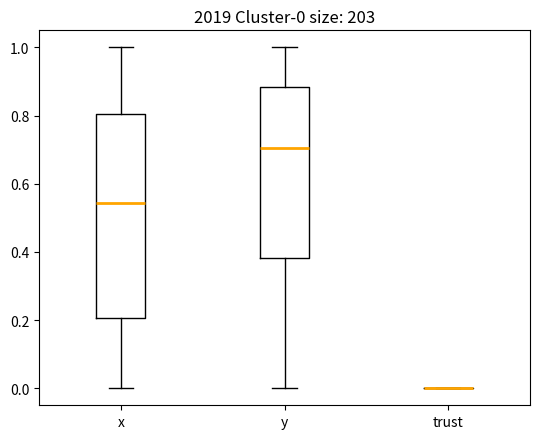

Which box is the tallest, from its lower edge to its upper edge?

x